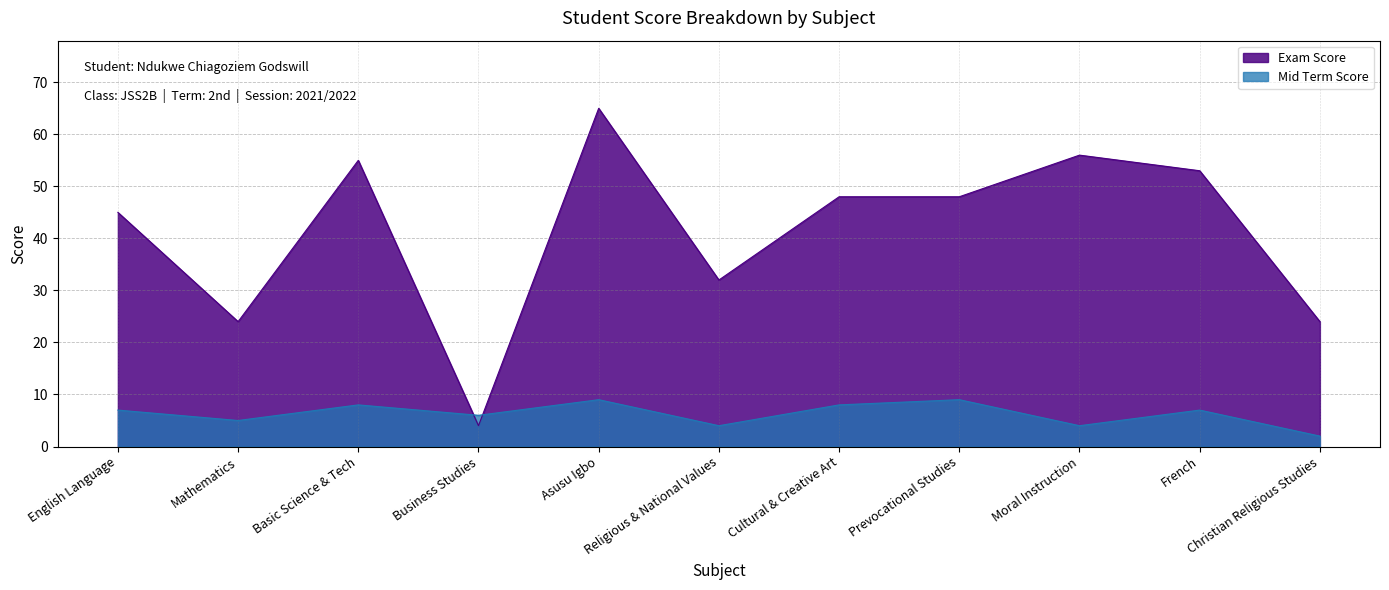

After their last crossing, which series has the higher values: Exam Score or Mid Term Score?

Exam Score